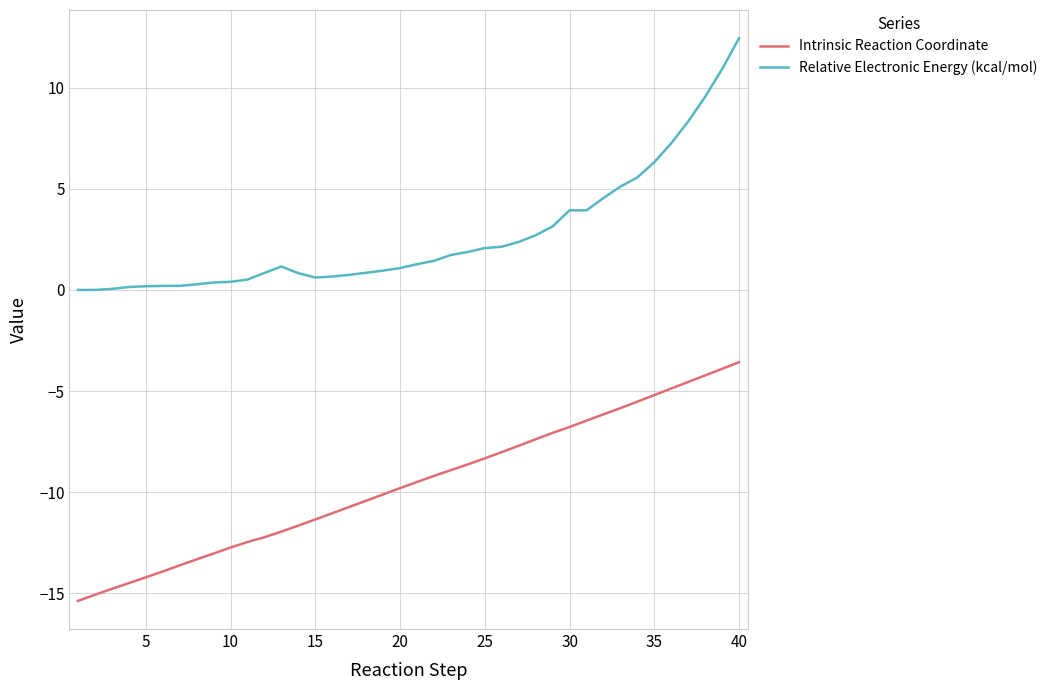

Which series has the largest range (max minus min)?

Relative Electronic Energy (kcal/mol)